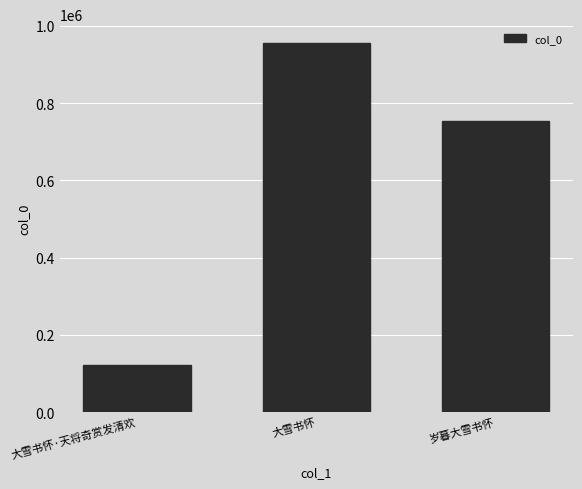

Reading right to left, transcribe all the data shown in this chart.

岁暮大雪书怀=754339	大雪书怀=956353	大雪书怀·天将奇赏发清欢=122323